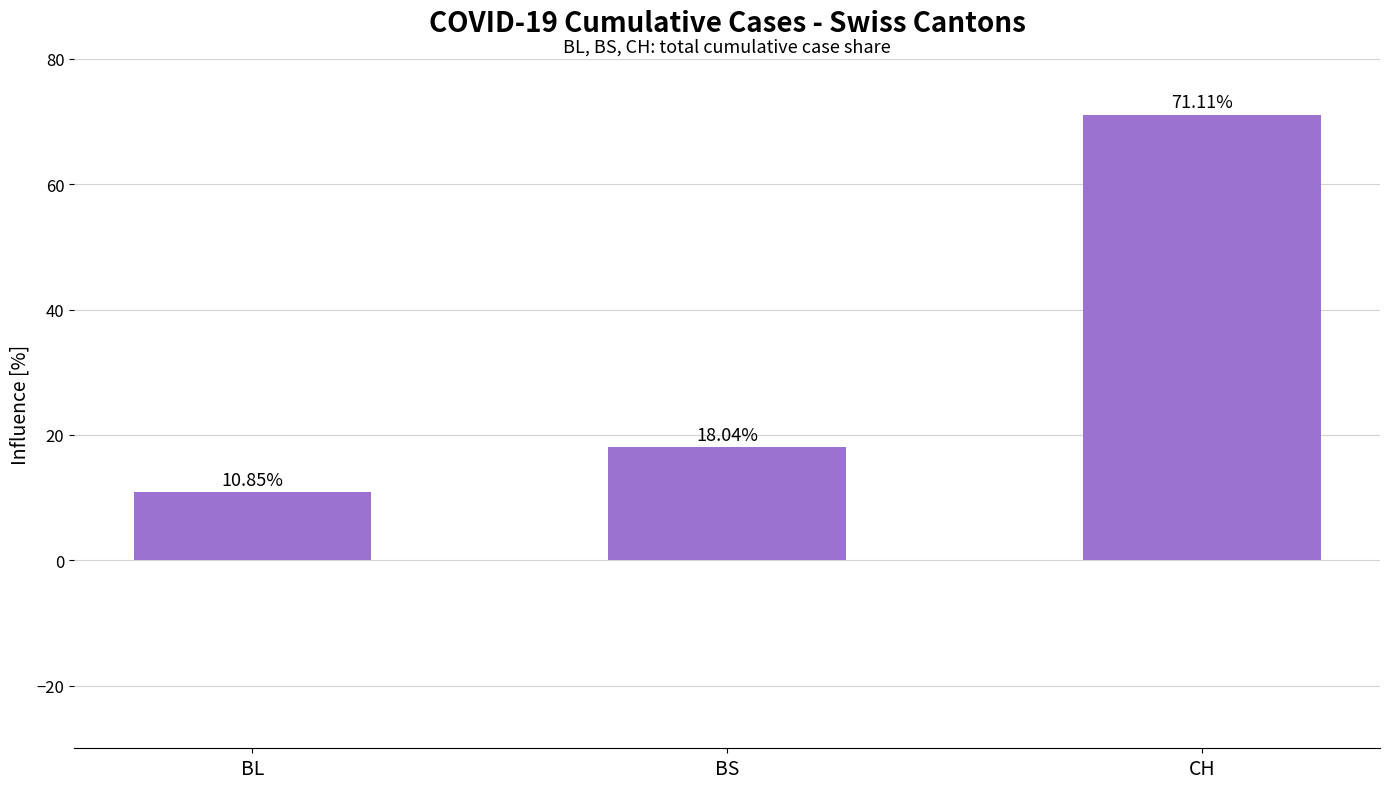

The chart shows a value of 71.1 at CH. True or false?

True